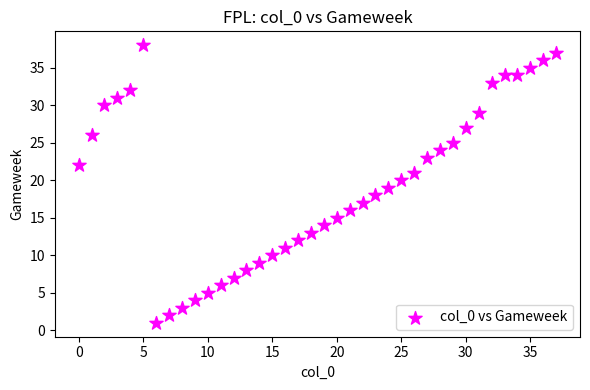

What is the range of Y values (max minus min)?

37